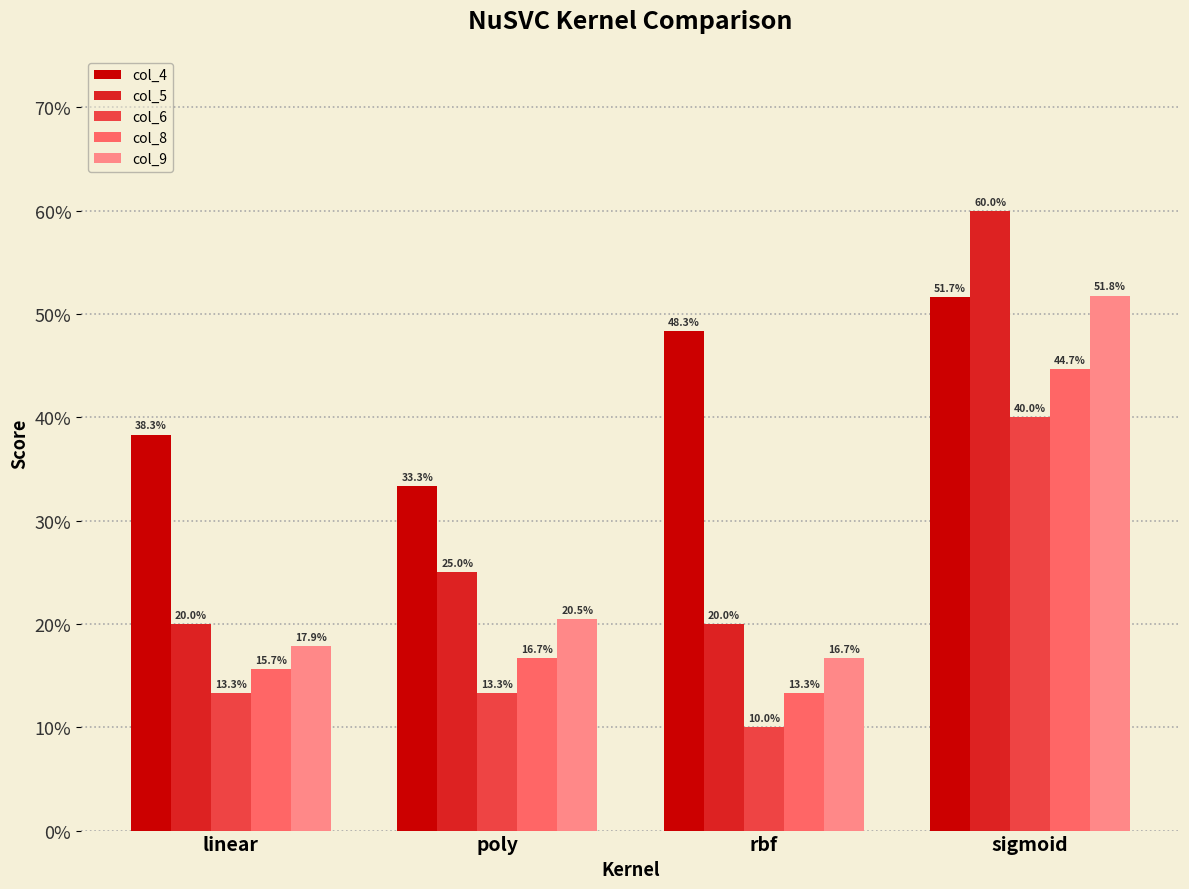

What are all the series names shown in the legend?

col_4, col_5, col_6, col_8, col_9